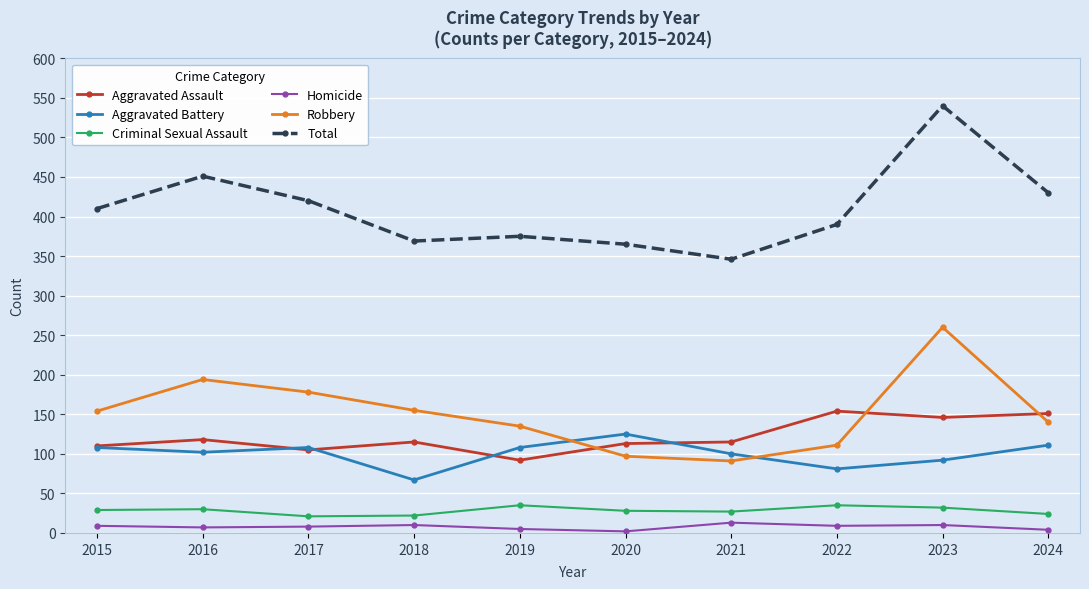

The value of Total at 2016 is 451. True or false?

True